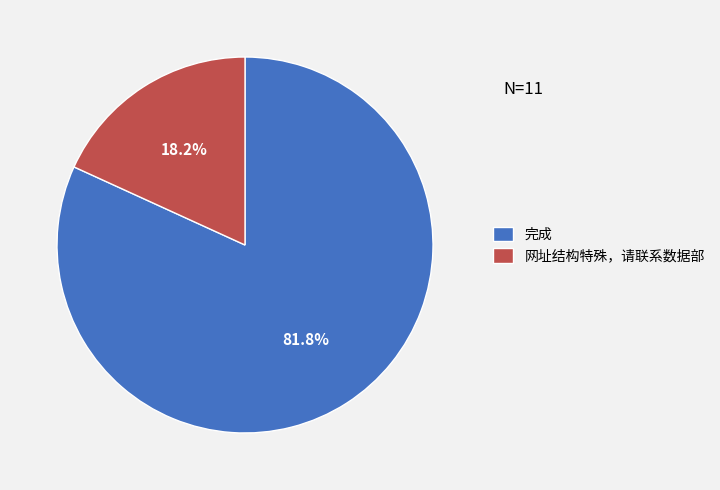

Approximately how many times larger is the value at 完成 compared to 网址结构特殊，请联系数据部?

4.5